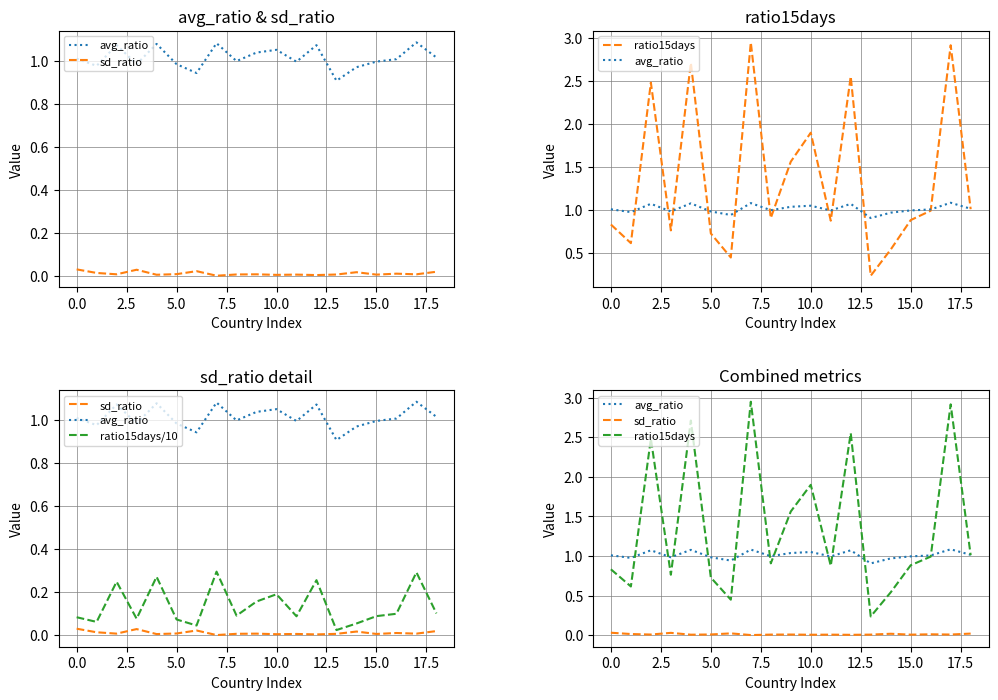

True or false: avg_ratio and ratio15days intersect in this chart.

True